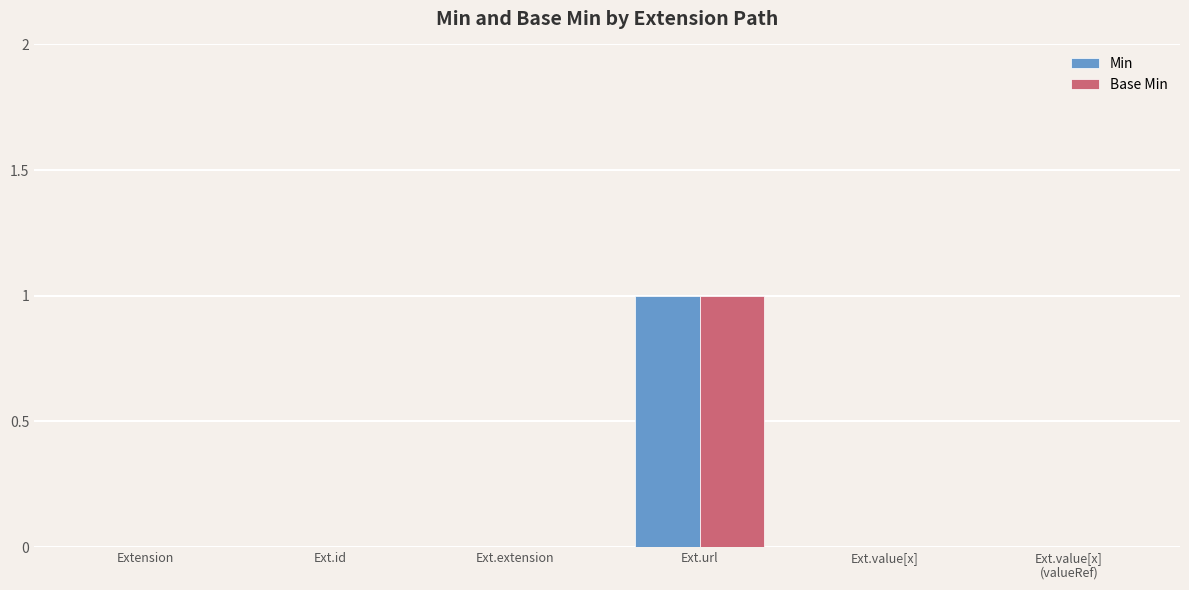

Reading left to right, extract all data points from this chart.

Min: Extension=0	Ext.id=0	Ext.extension=0	Ext.url=1	Ext.value[x]=0	Ext.value[x]
(valueRef)=0
Base Min: Extension=0	Ext.id=0	Ext.extension=0	Ext.url=1	Ext.value[x]=0	Ext.value[x]
(valueRef)=0